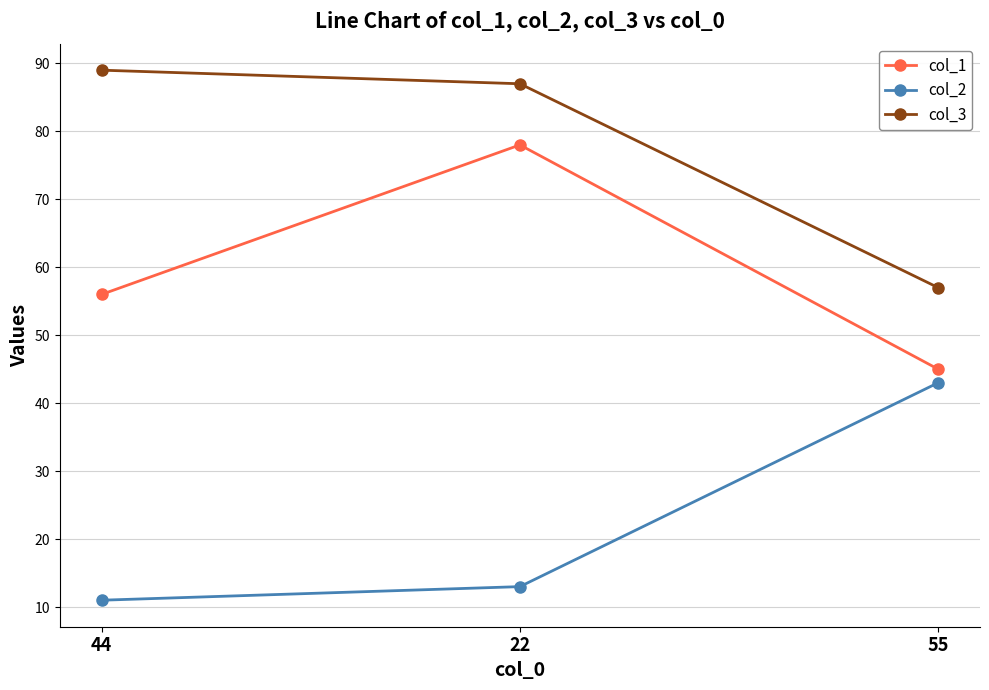

What position from the right is 55?

1